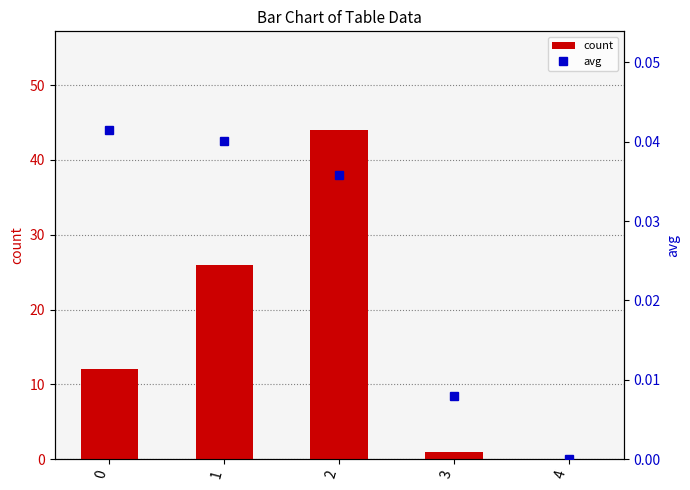

How many avg values are between 0 and 1?

5